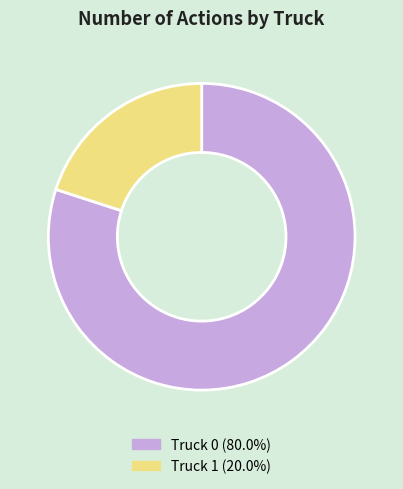

Is there a majority slice in this chart?

Yes